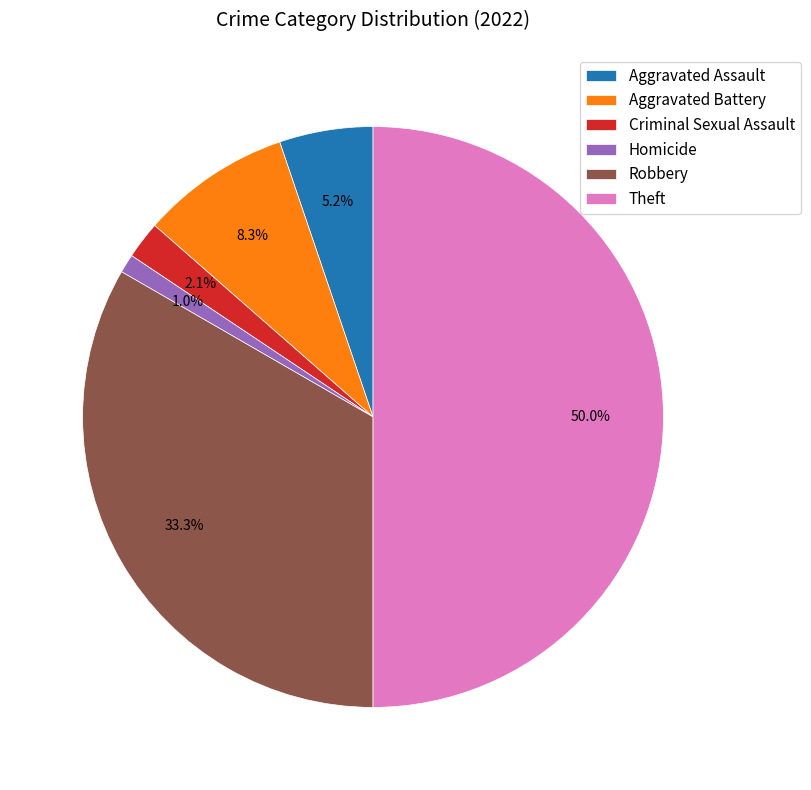

What percentage is NOT represented by Aggravated Battery?

91.7%